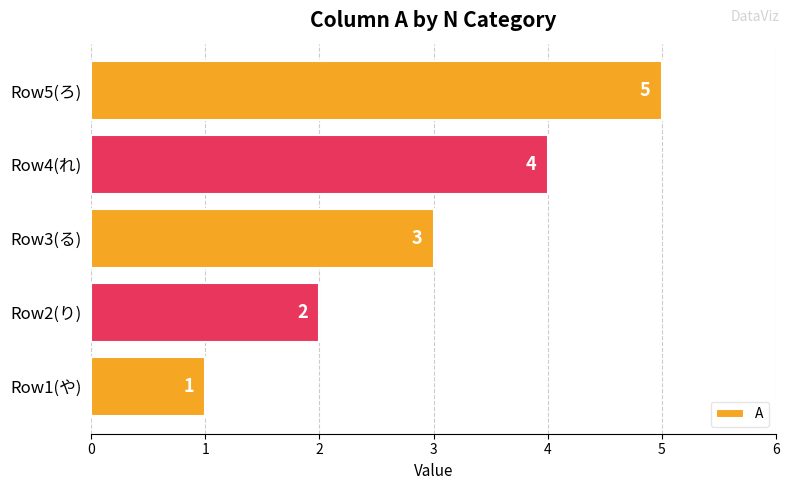

What is the smallest value displayed?

1